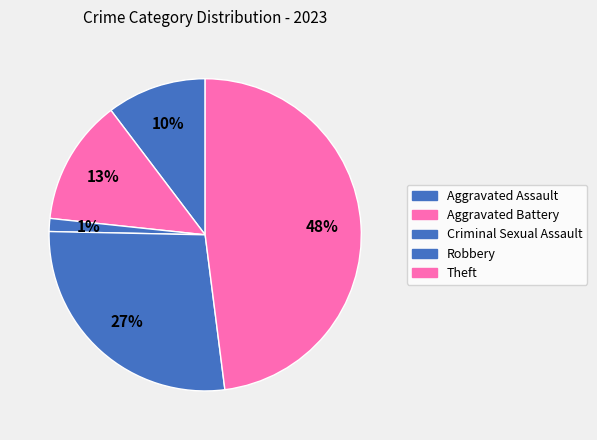

Count the number of slices in the pie.

5